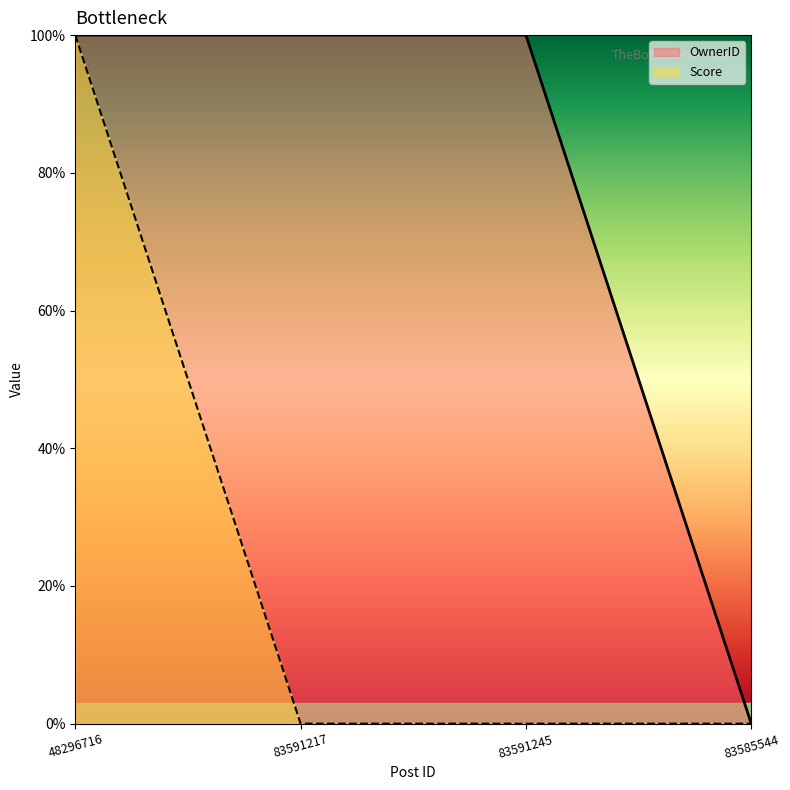

Does the chart display data point markers on the line(s)?

No